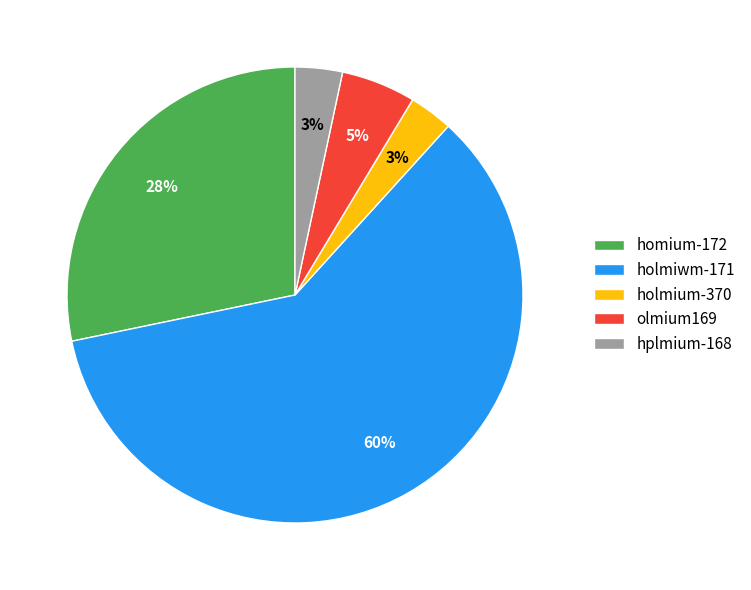

What percentage is the homium-172 slice, to the nearest percent?

28%